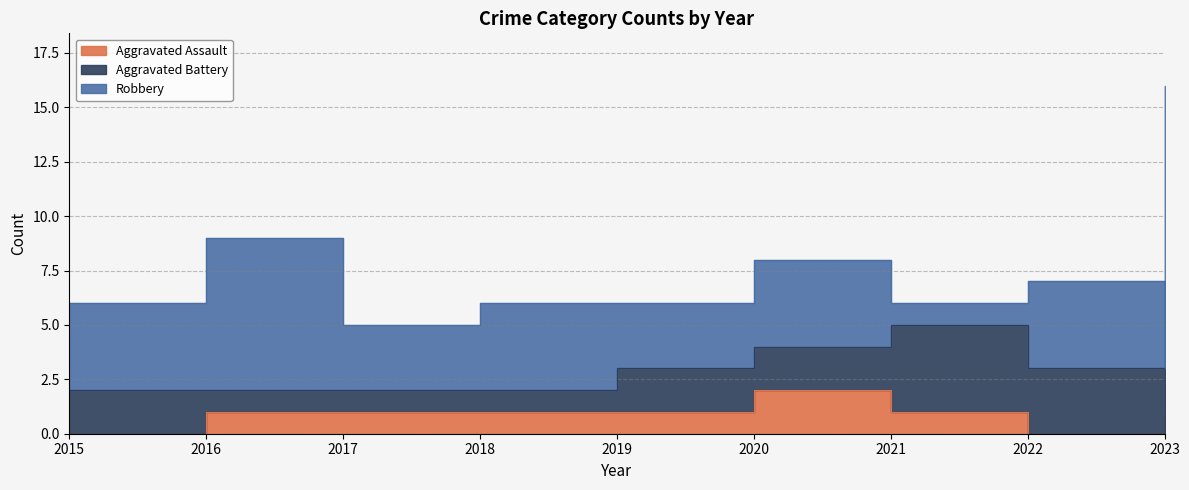

Reading right to left, list all the values displayed in this chart.

Aggravated Assault: 1	0	1	2	1	1	1	1	0
Aggravated Battery: 6	3	4	2	2	1	1	1	2
Robbery: 9	4	1	4	3	4	3	7	4